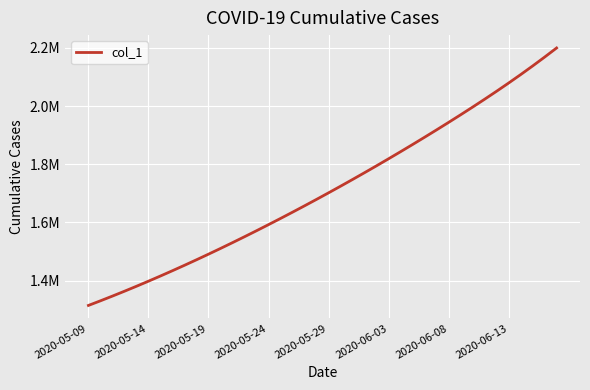

What is the value of the 21st point from the left?

1701853.6